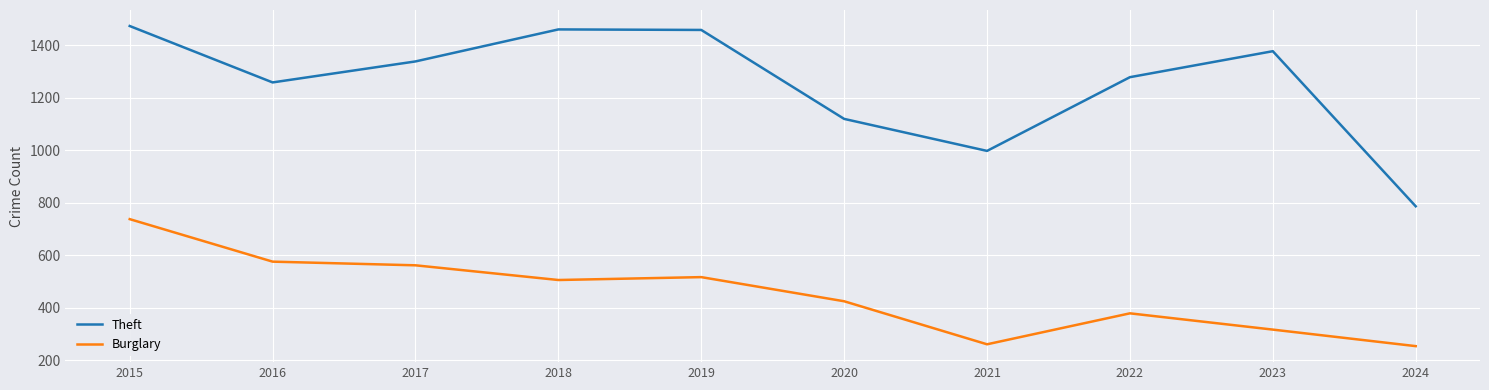

What is the maximum value for Burglary?

738